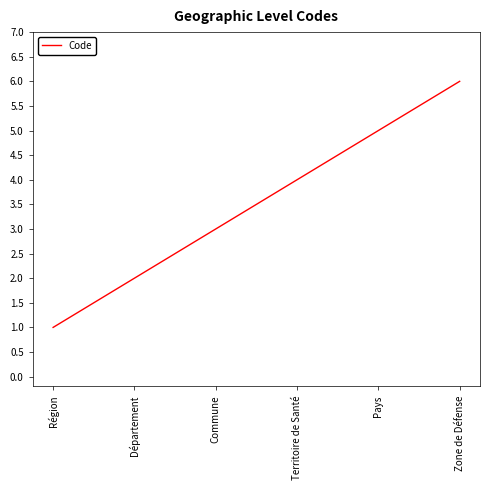

Is it true that the value at Département is 3?

False